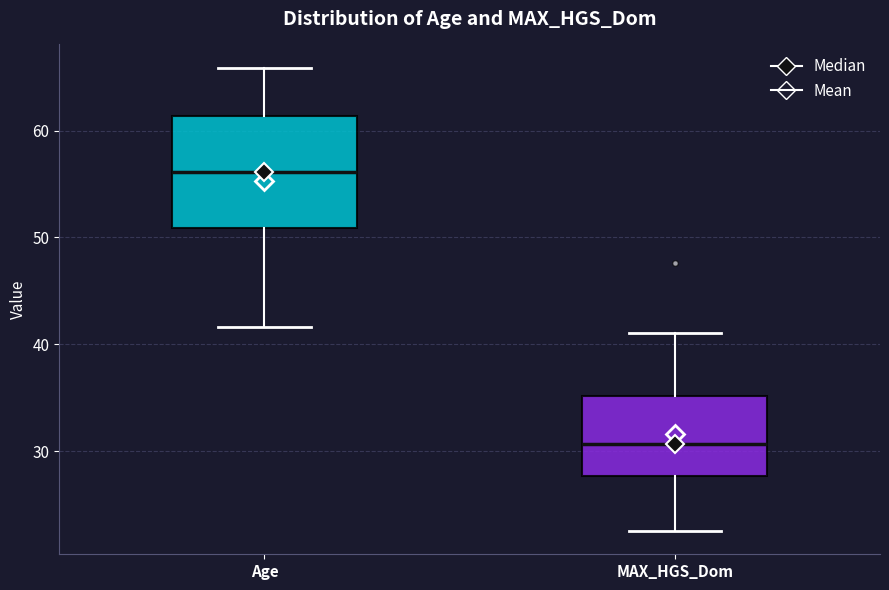

Where is the lower edge of the box for Age on the y-axis? The values are not printed on the chart, so give them approximately, as read against the axis.

51